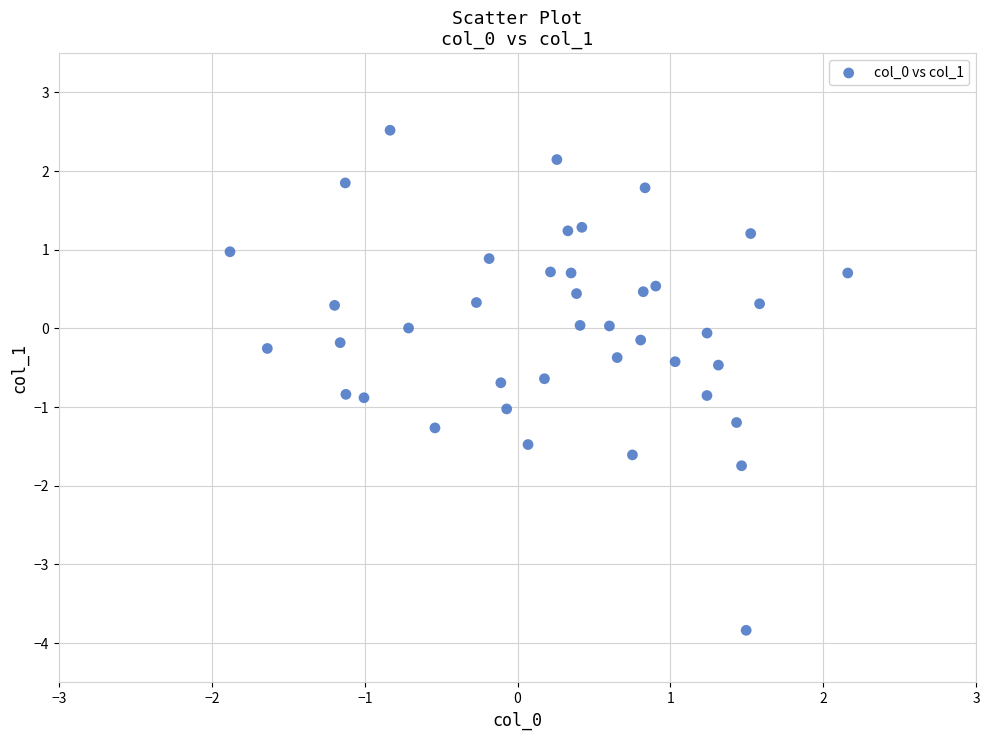

What is the range of X values (max minus min)?

4.0